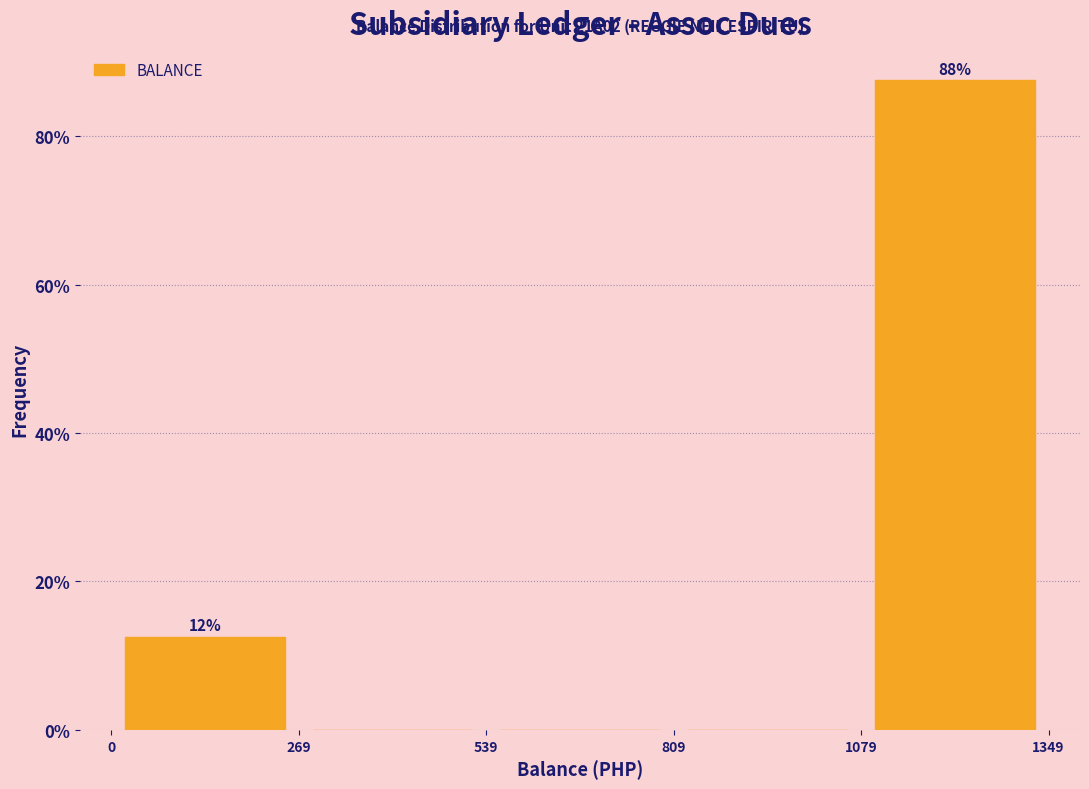

Which range on the x-axis has the tallest bar?

1079 to 1349